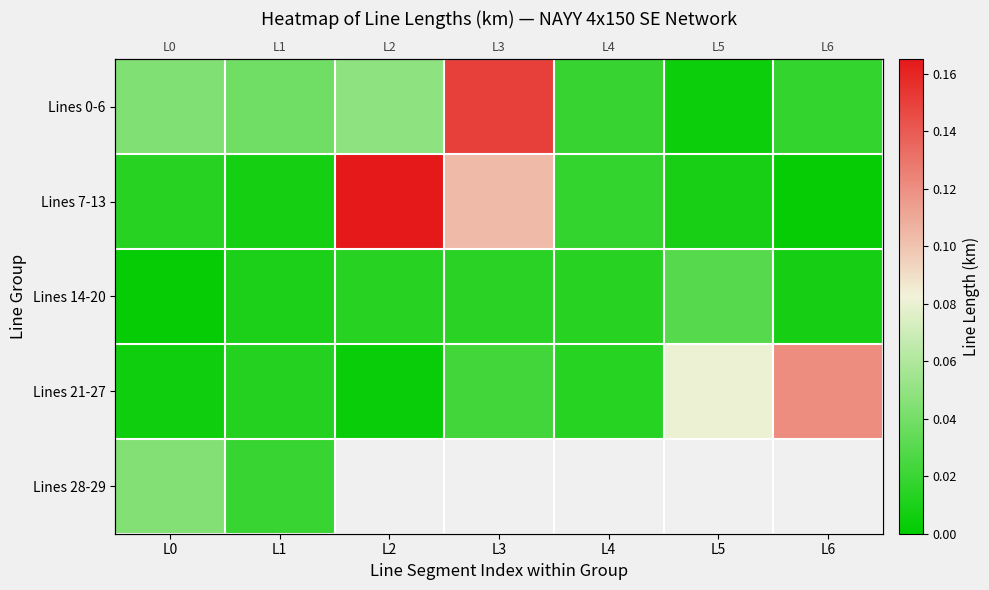

Which series has the largest range (max minus min)?

Lines 7-13